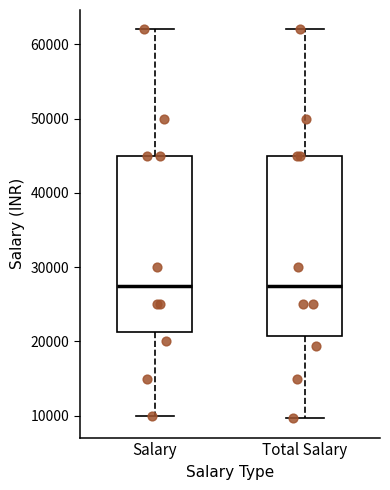

Reading left to right, read every box against the y-axis: the position of its median line, the range the box covers, and the ends of its whiskers. The values are not printed on the chart, so give them approximately, as read against the axis.

Salary: median 28000, box 21000 to 45000, whiskers 10000 to 62000
Total Salary: median 28000, box 21000 to 45000, whiskers 10000 to 62000